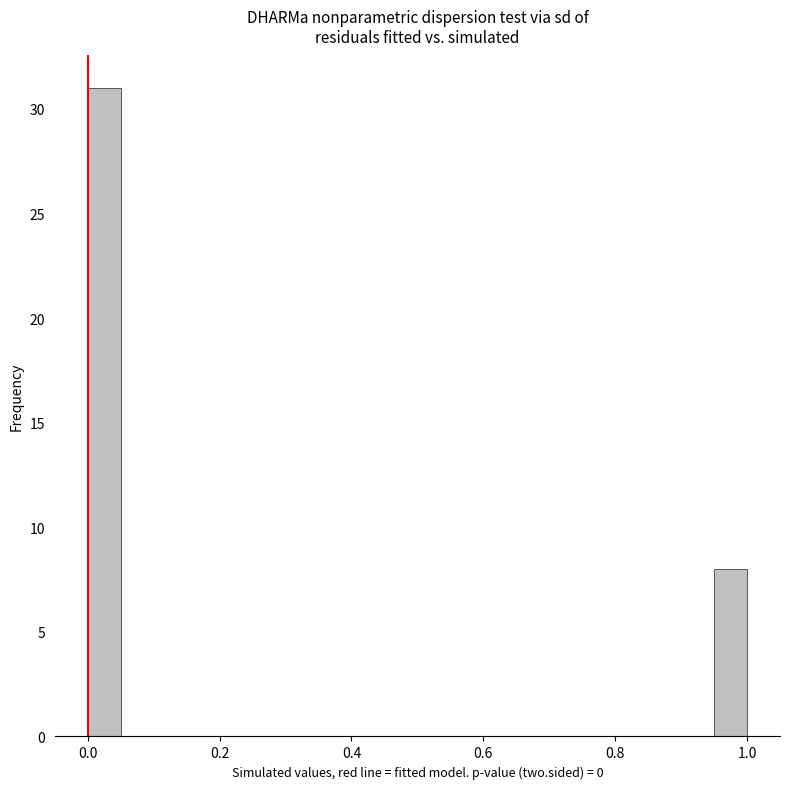

Around what value on the x-axis is the tallest bar? Give the approximate position of its centre, as read against the axis.

0.02